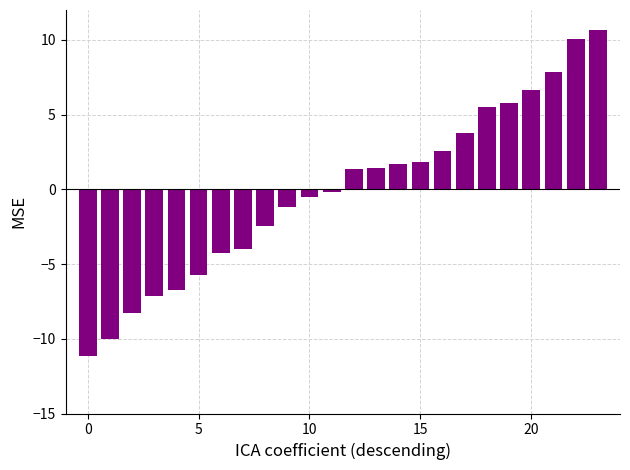

What is the difference between the maximum and minimum values?

21.8